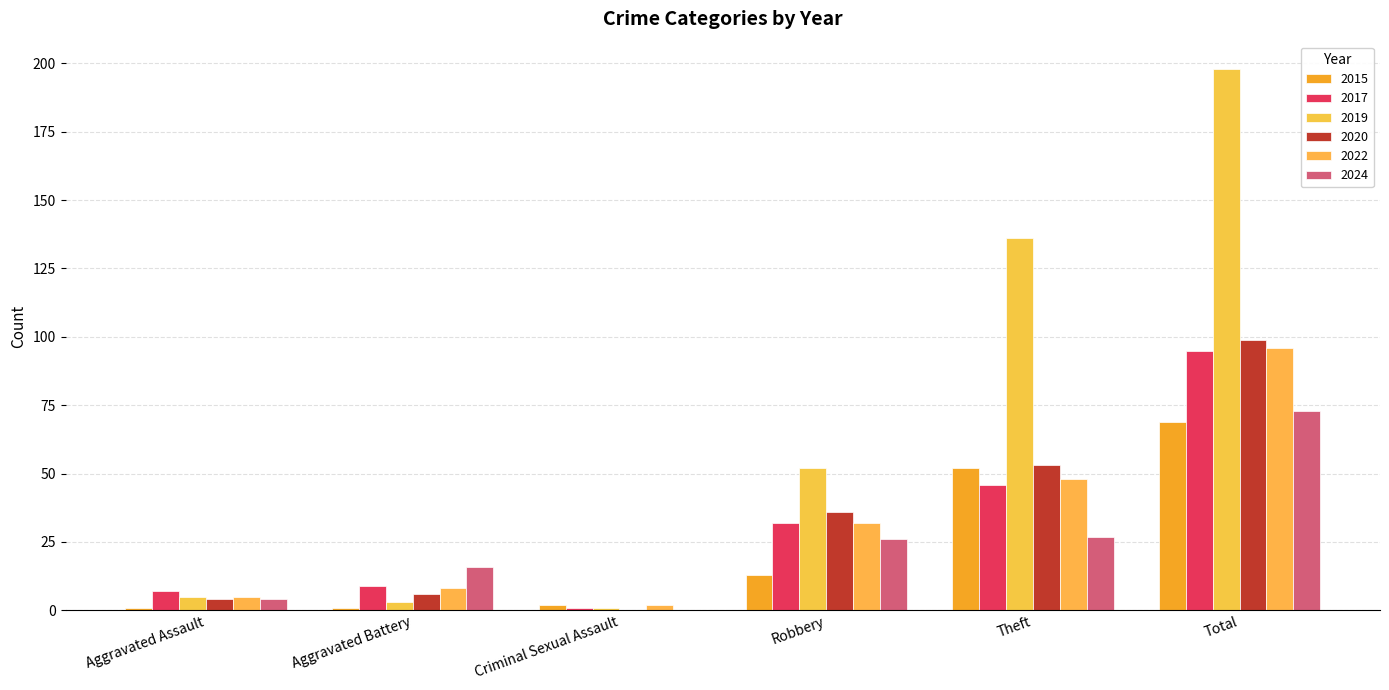

Rank the series by their maximum value, from highest to lowest.

2019, 2020, 2022, 2017, 2024, 2015